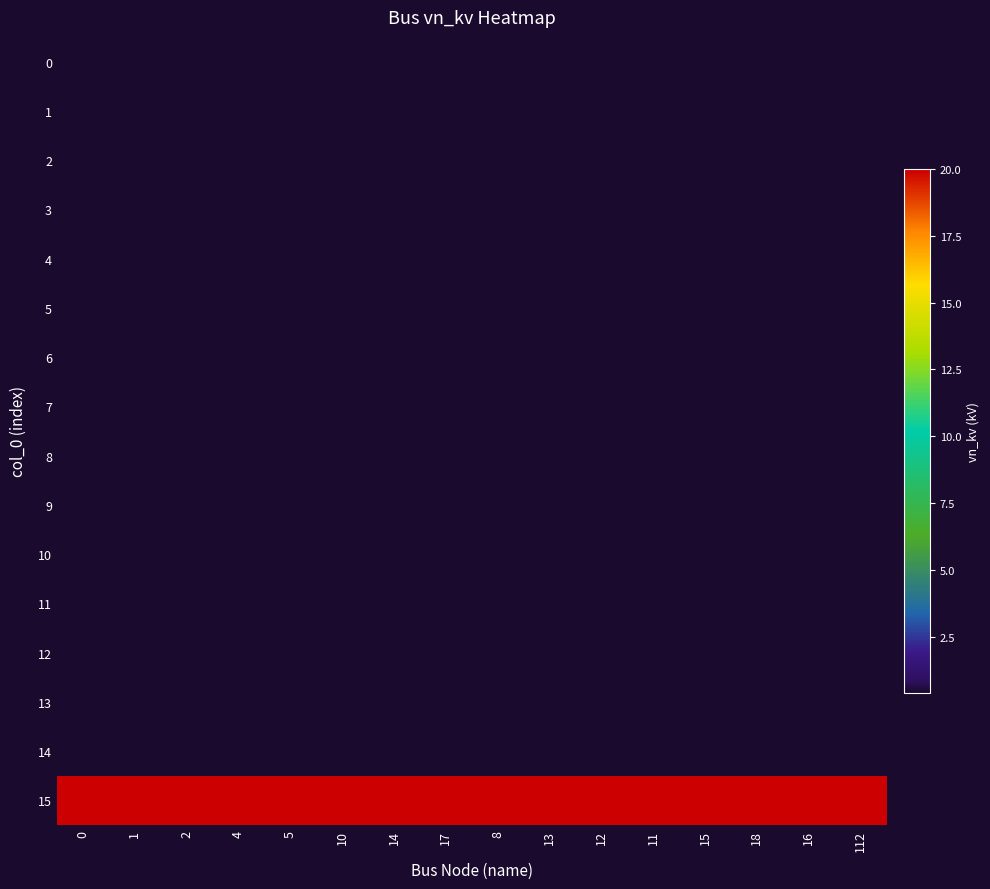

What is the minimum value shown in the chart?

0.4